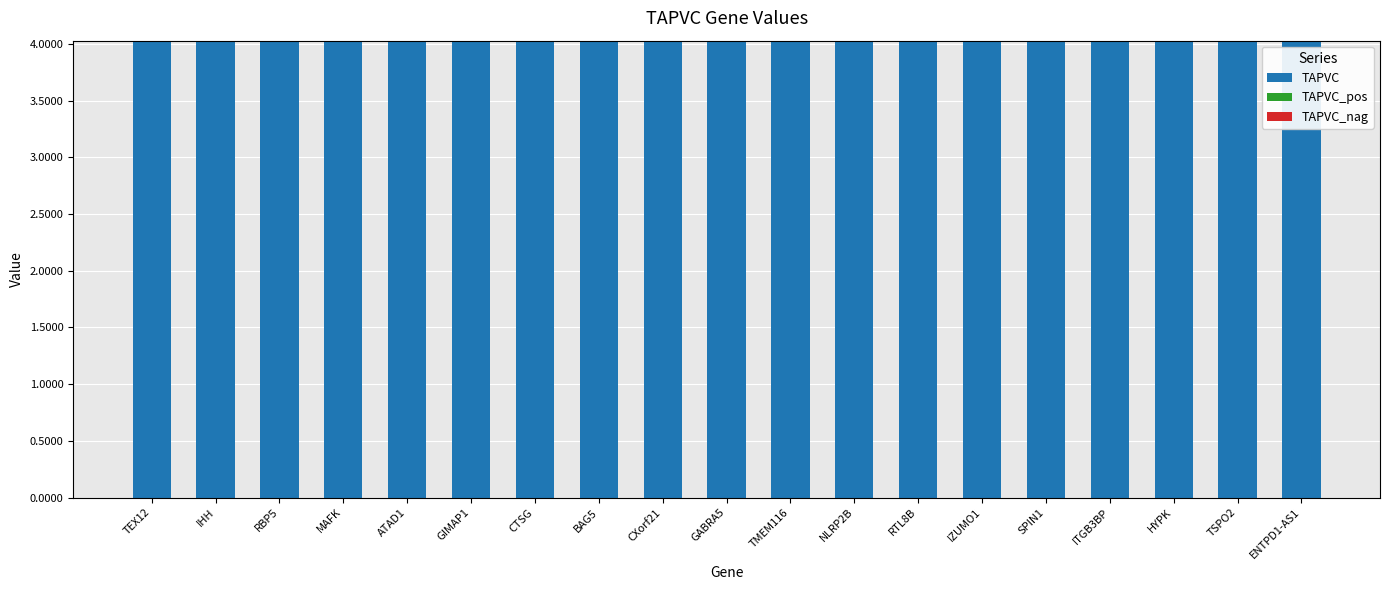

What is the sum of all TAPVC values?

76.4